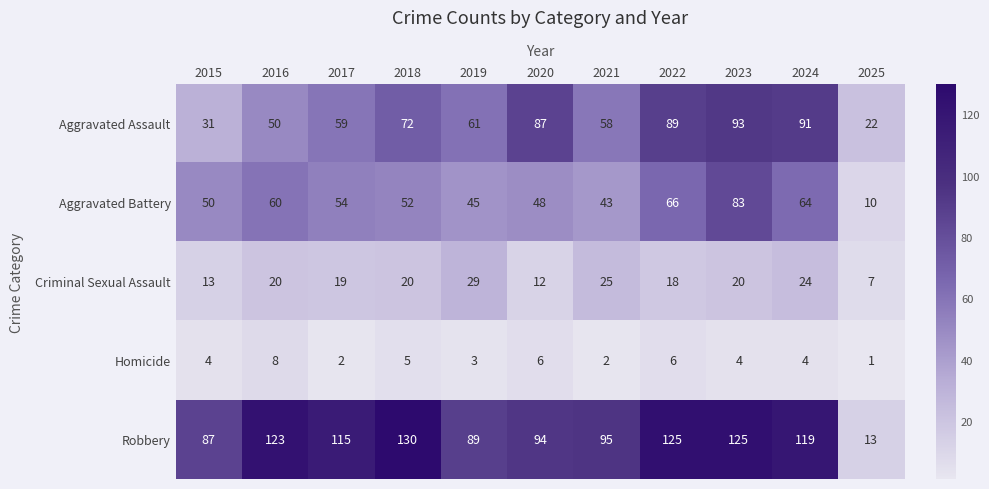

What is the average value of the Criminal Sexual Assault series?

19